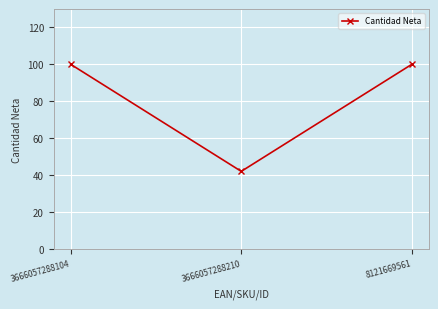

What is the ratio of the value at 3666057288210 to the value at 8121669561?

0.4